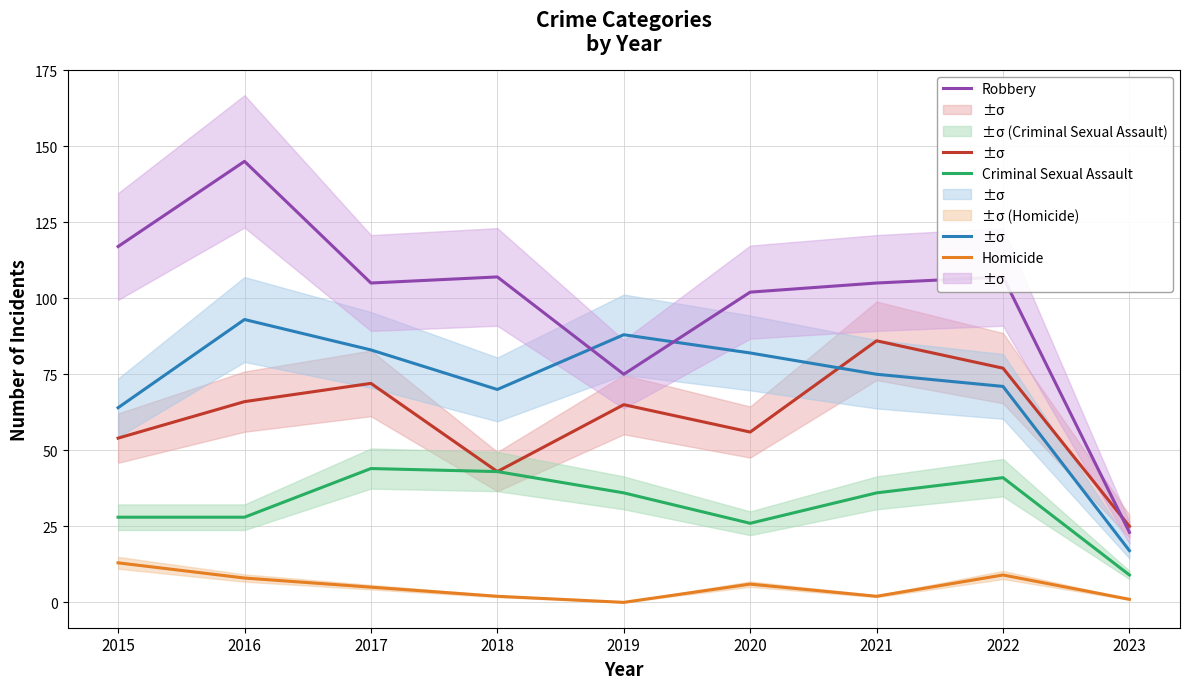

In Robbery, how many points are higher than both neighbors (excluding endpoints)?

3